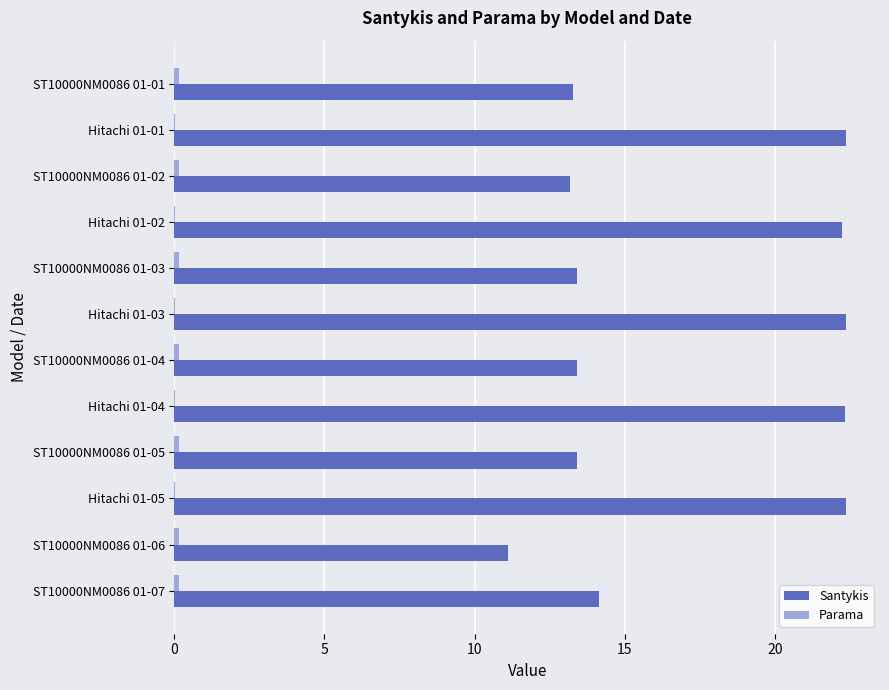

Which series has the widest spread of values?

Santykis